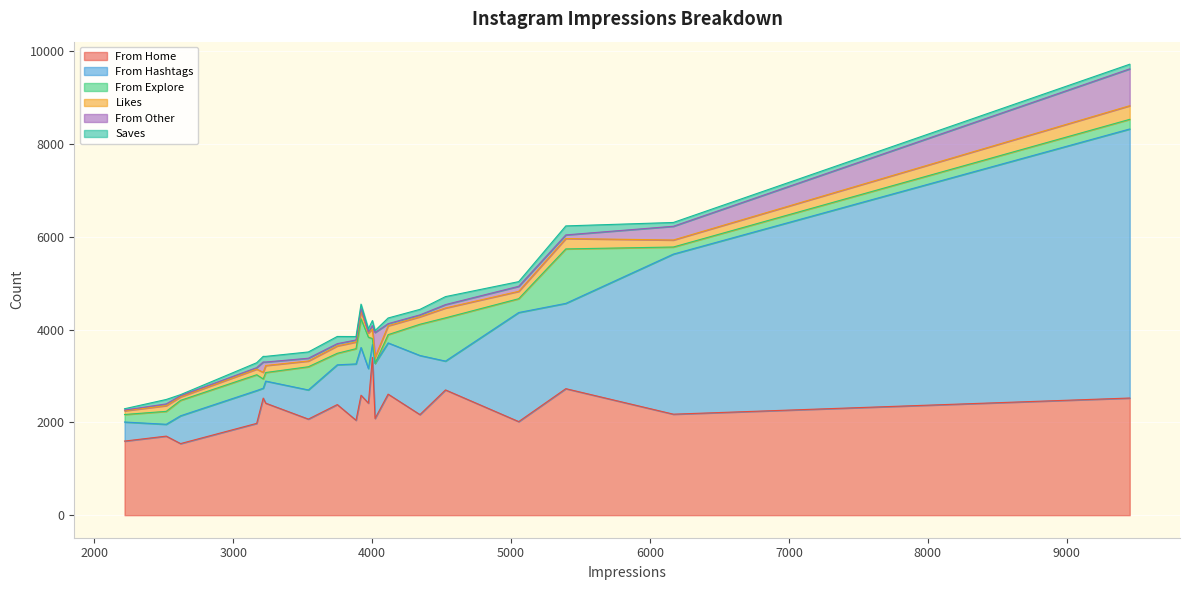

True or false: From Hashtags has more than 1 interior local peaks.

True